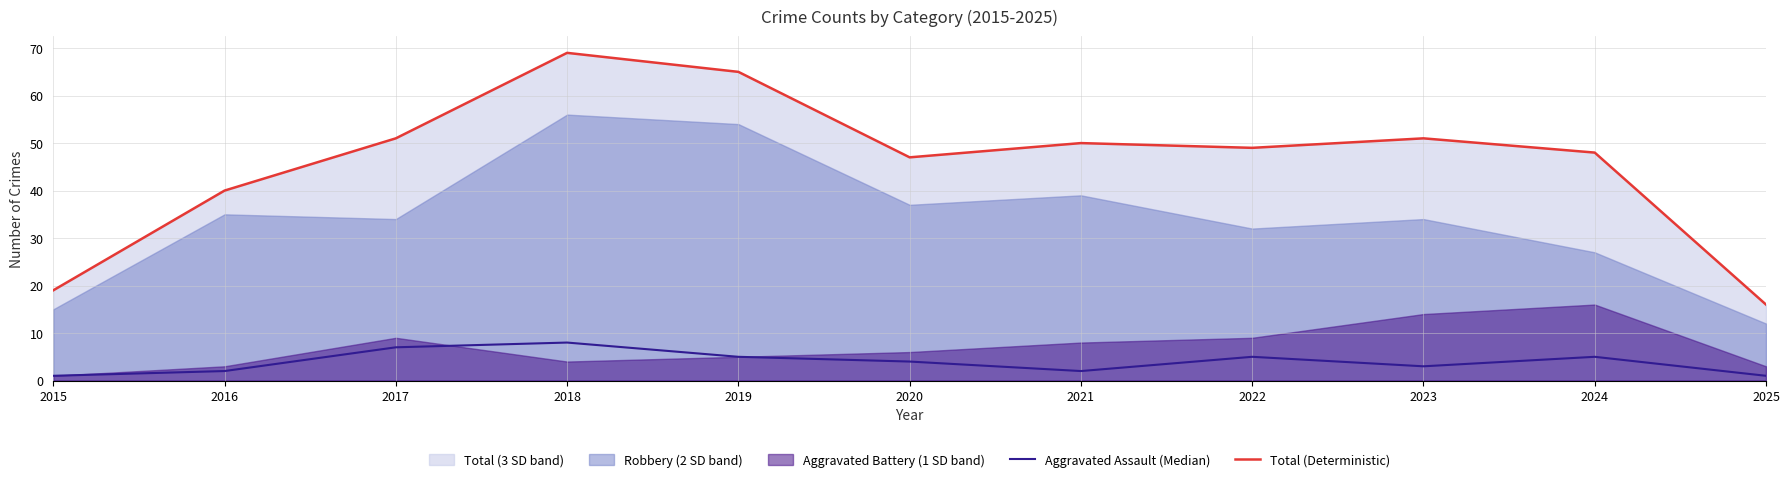

Is the value of Aggravated Assault (Median) at 2016 greater than the value of Total (Deterministic) at 2021?

No